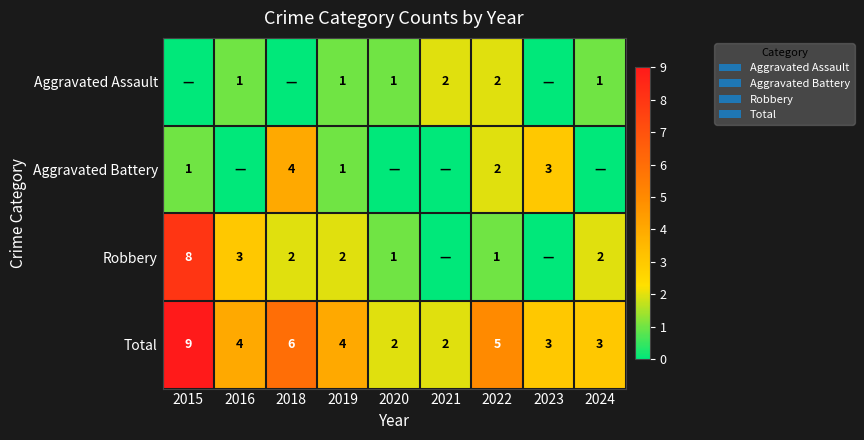

At which label does Total first exceed 4?

2015